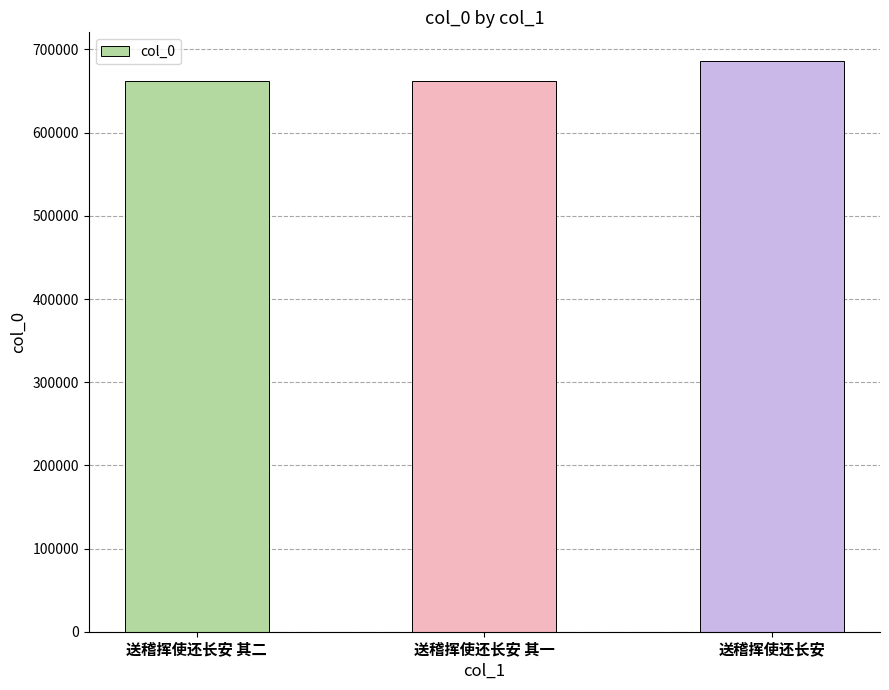

What is the label of the 3rd bar from the left?

送稽挥使还长安